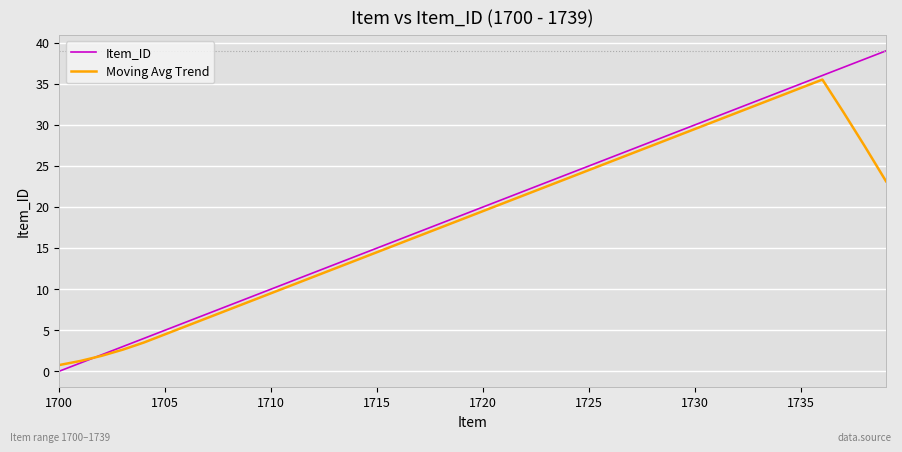

Rank the series by their maximum value, from lowest to highest.

Moving Avg Trend, Item_ID